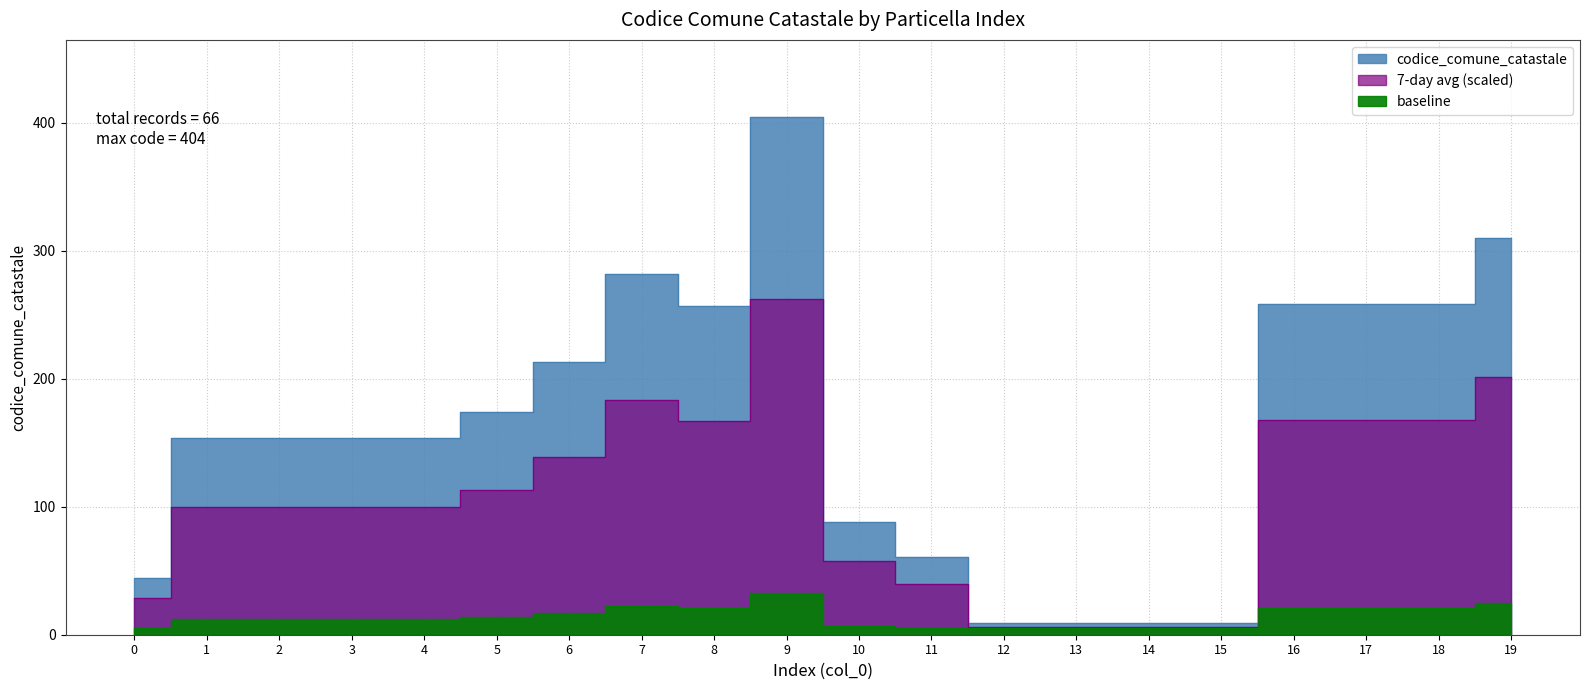

What is the value of the 13th point from the left?

9